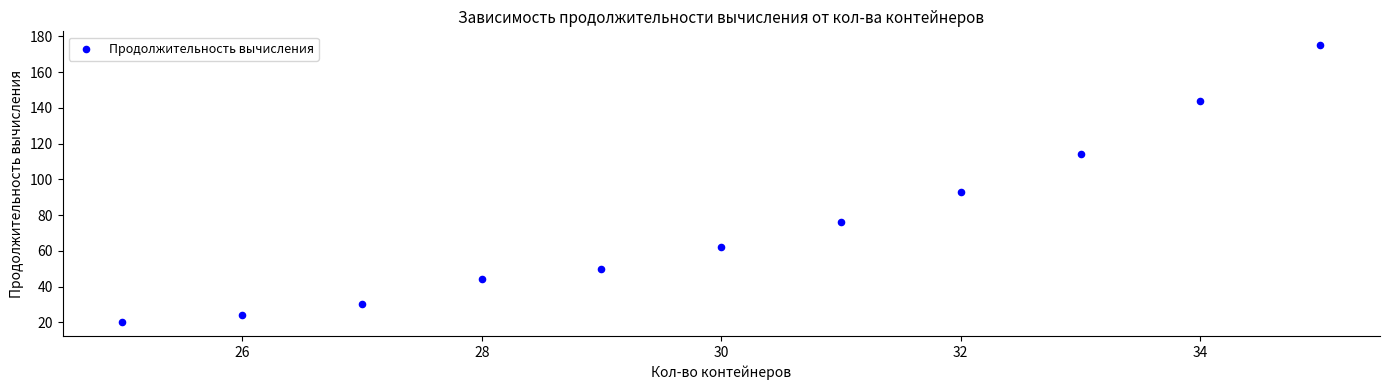

What Y value in the scatter plot is closest to 97?

93